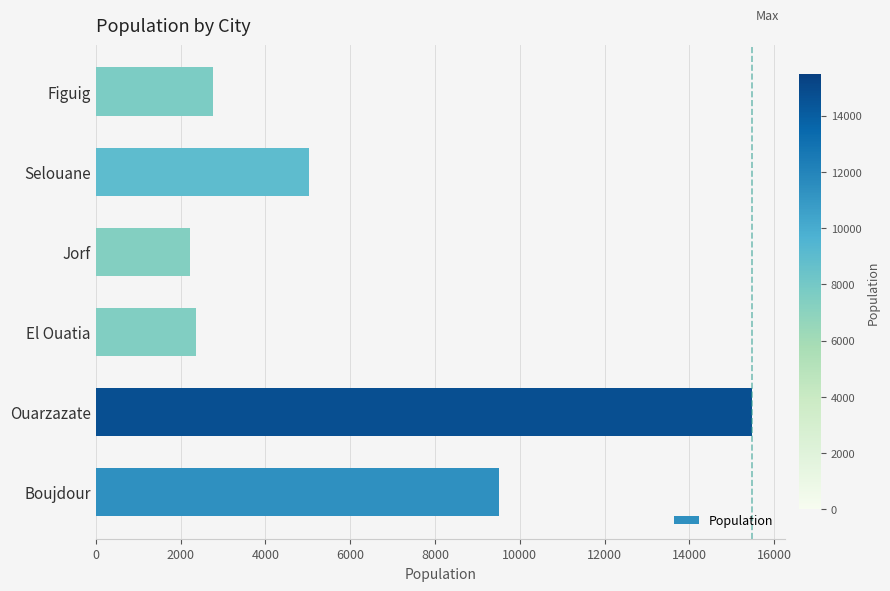

Count the number of categories in the chart.

6